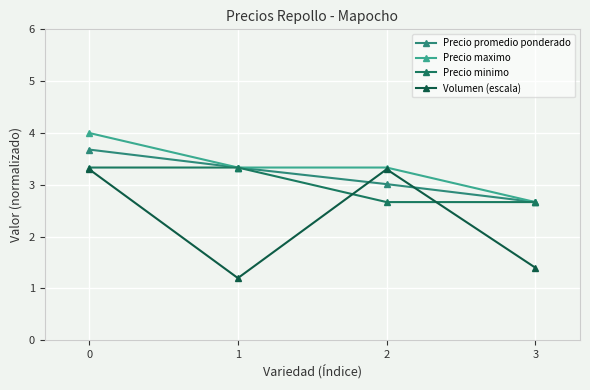

What is the approximate value of Precio maximo at 1?

3.3